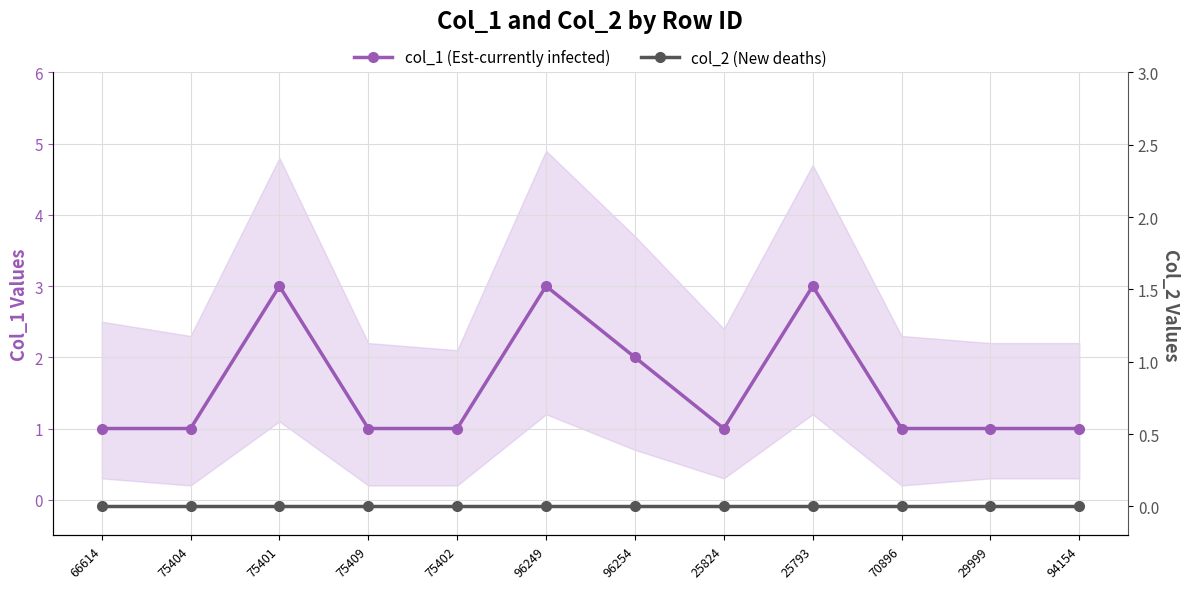

True or false: col_2 (New deaths) and col_1 (Est-currently infected) intersect in this chart.

False